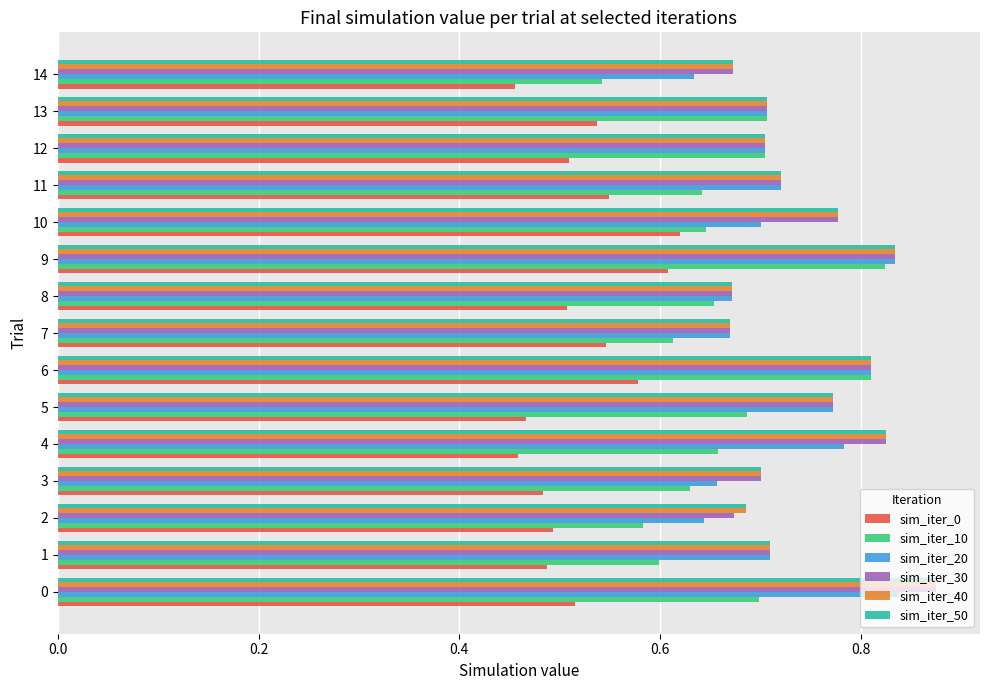

Is the value of sim_iter_10 at 8 greater than the value of sim_iter_20 at 6?

No